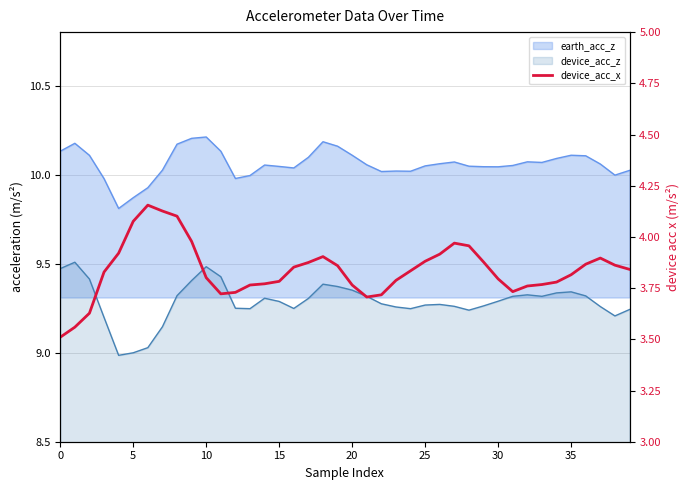

What is the approximate value at 28?

4.0